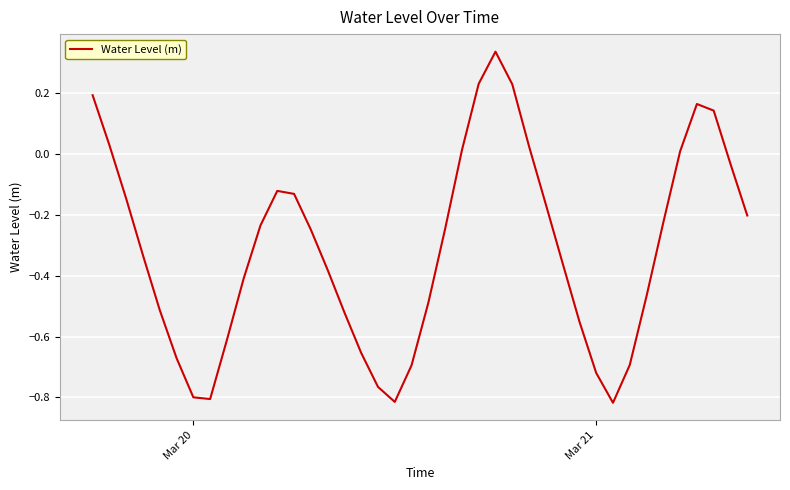

What is the difference between the maximum and minimum values?

1.2